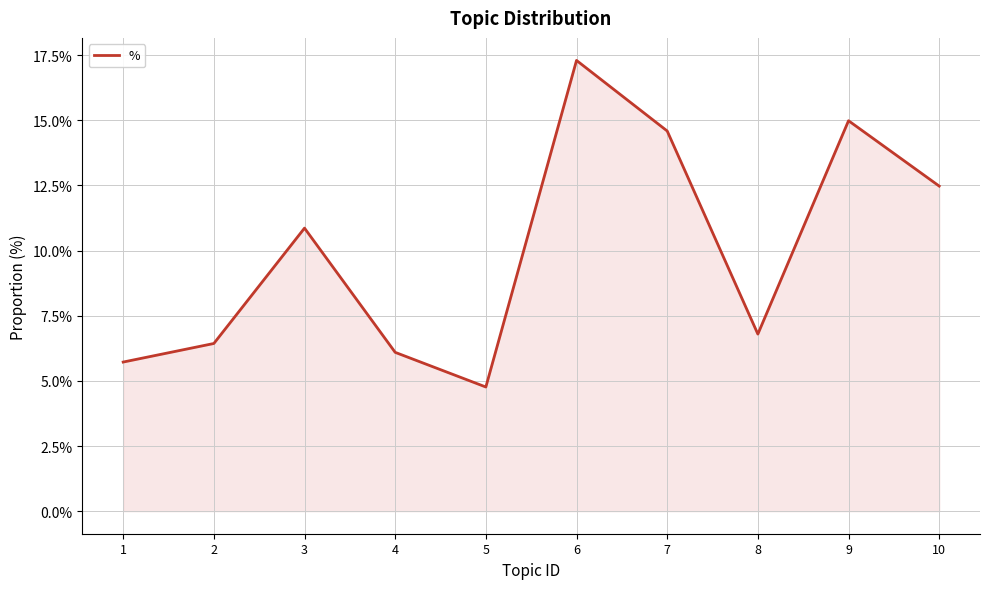

List the labels in order of value, largest first.

6, 9, 7, 10, 3, 8, 2, 4, 1, 5